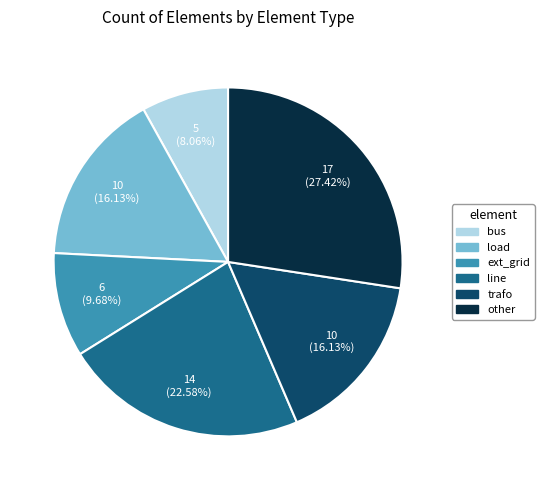

What is the ratio of the value at load to the value at trafo?

1.0